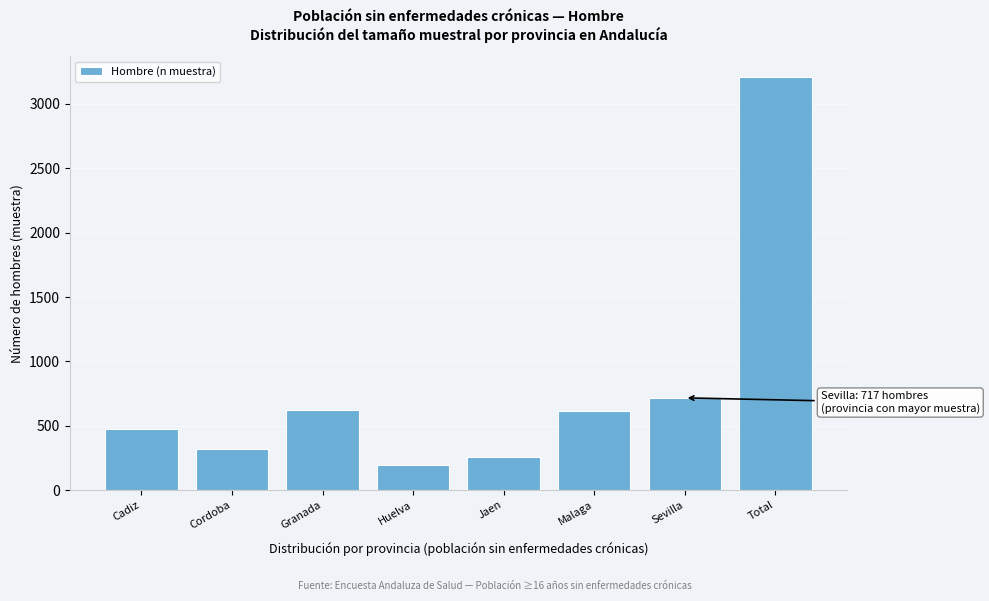

Which category has the highest value across all series?

Total